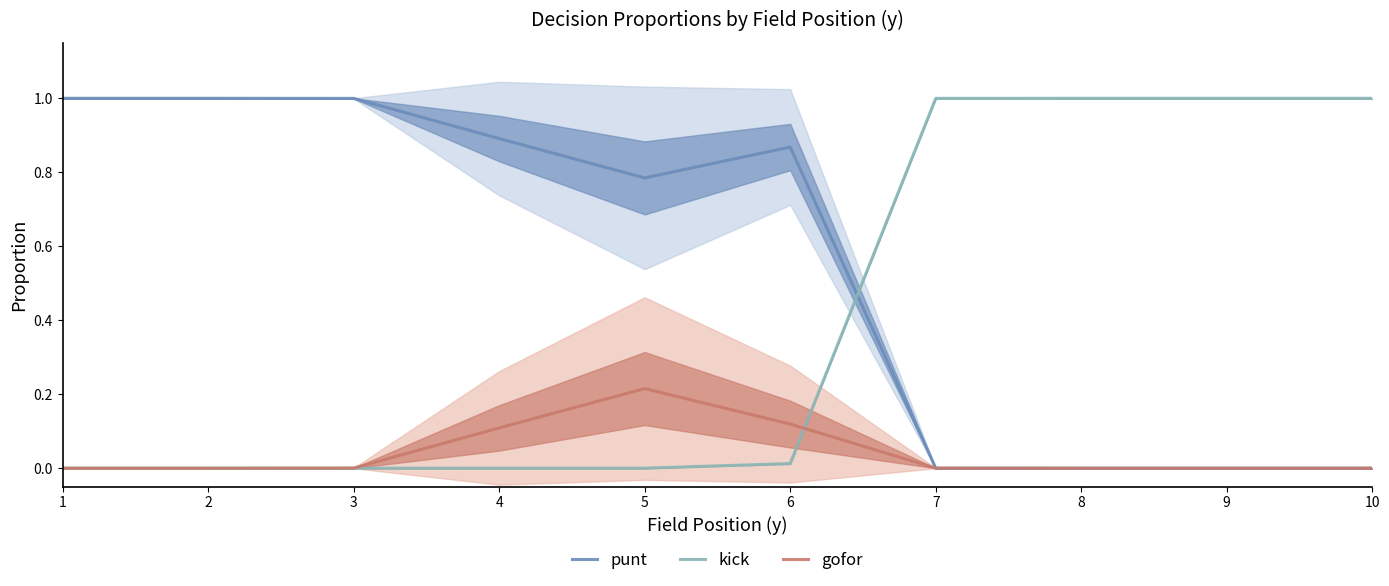

At how many categories does at least one series exceed 0?

10